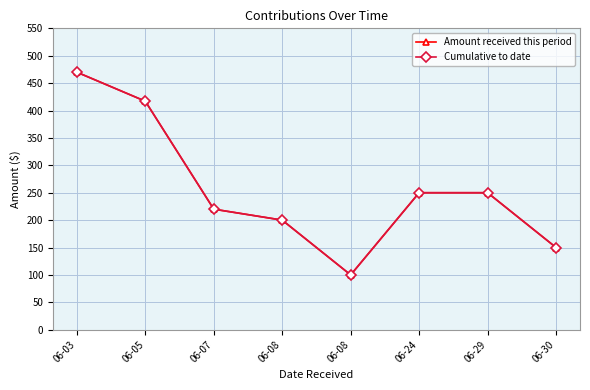

Does the chart have visible grid lines?

Yes